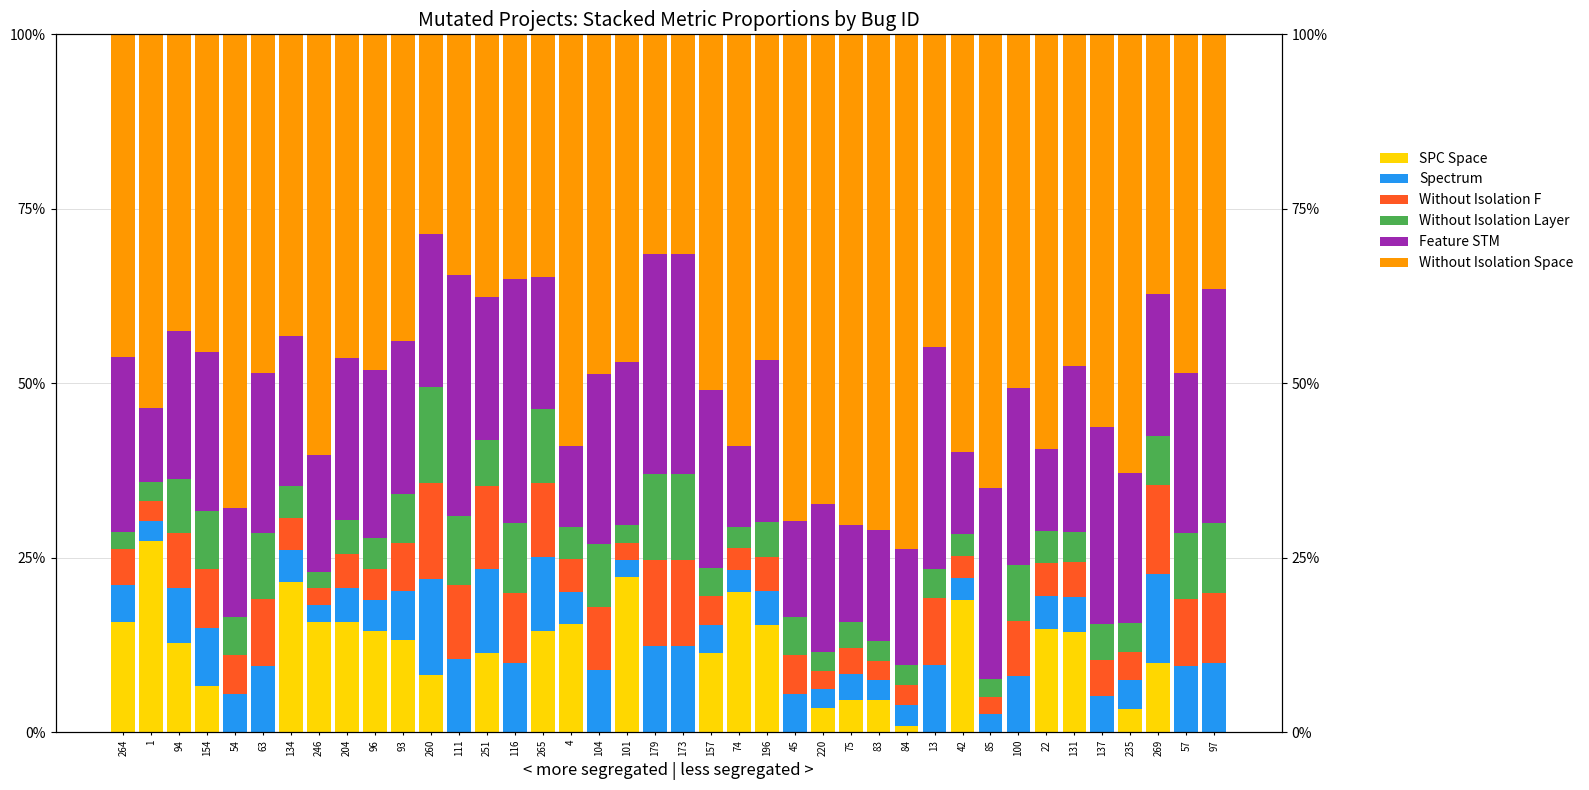

What is the maximum value shown in the chart?

73.8